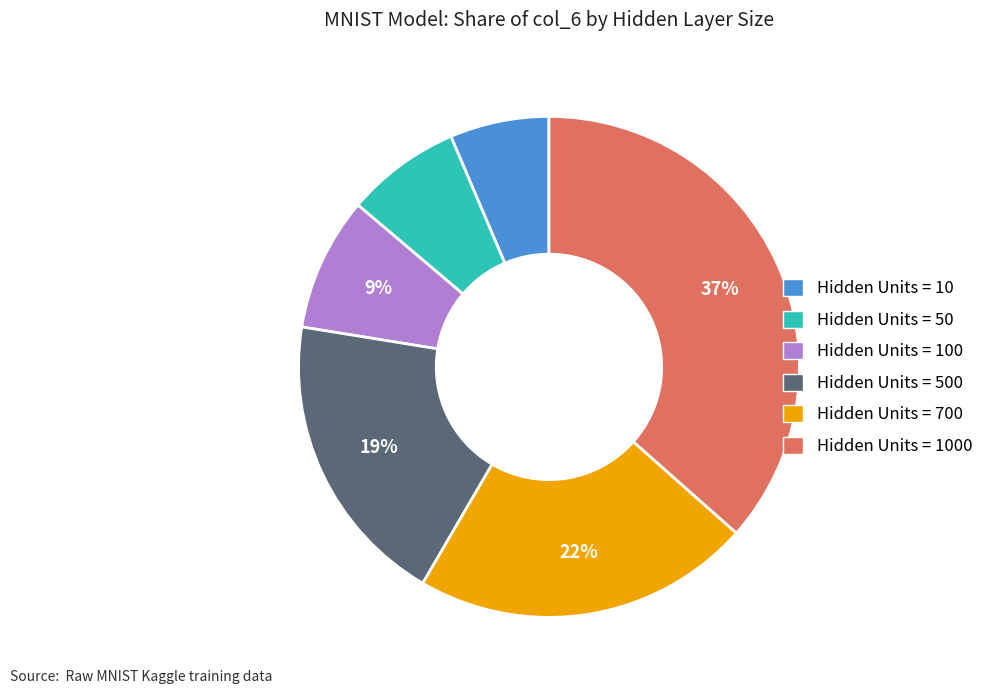

How many segments does this pie chart have?

6